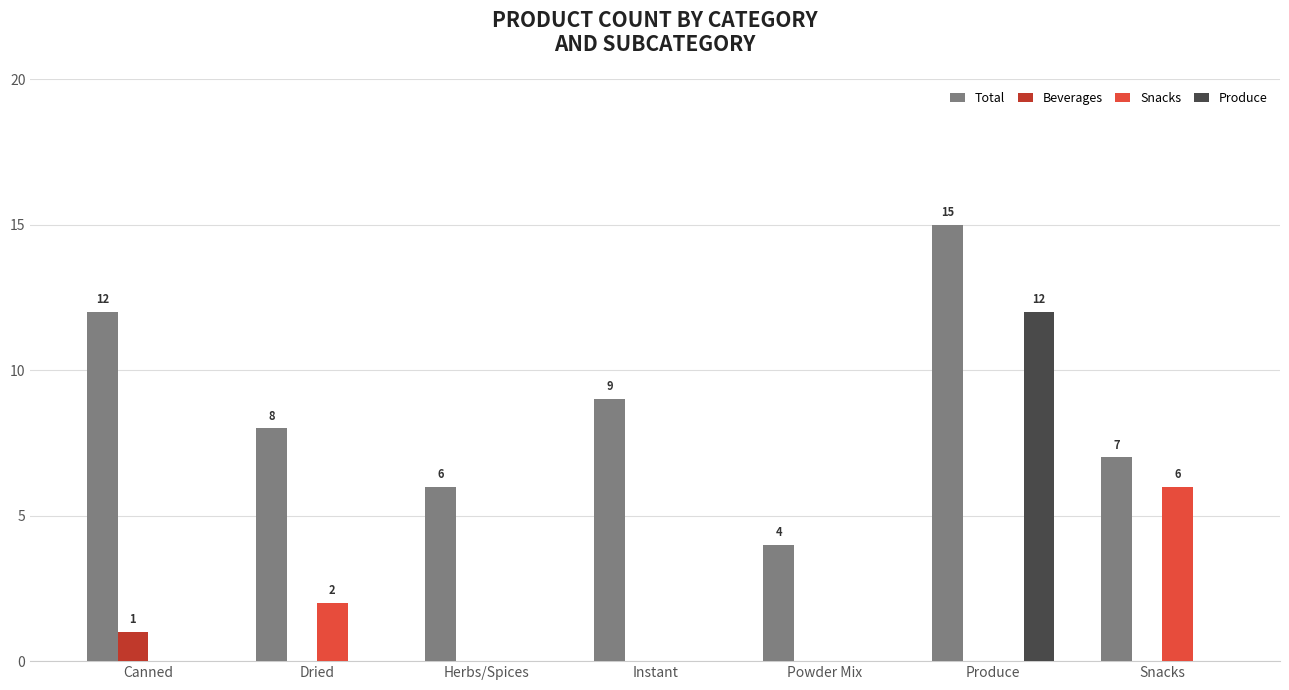

Are the bars horizontal?

No